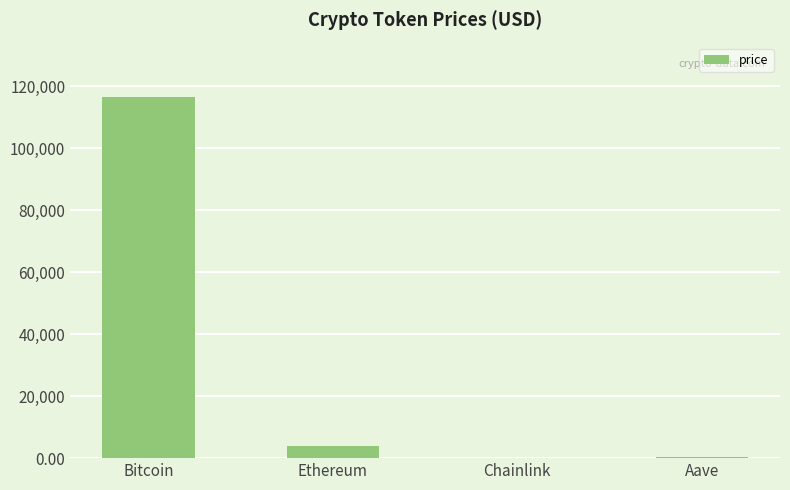

At which label is the value closest to 58272?

Ethereum